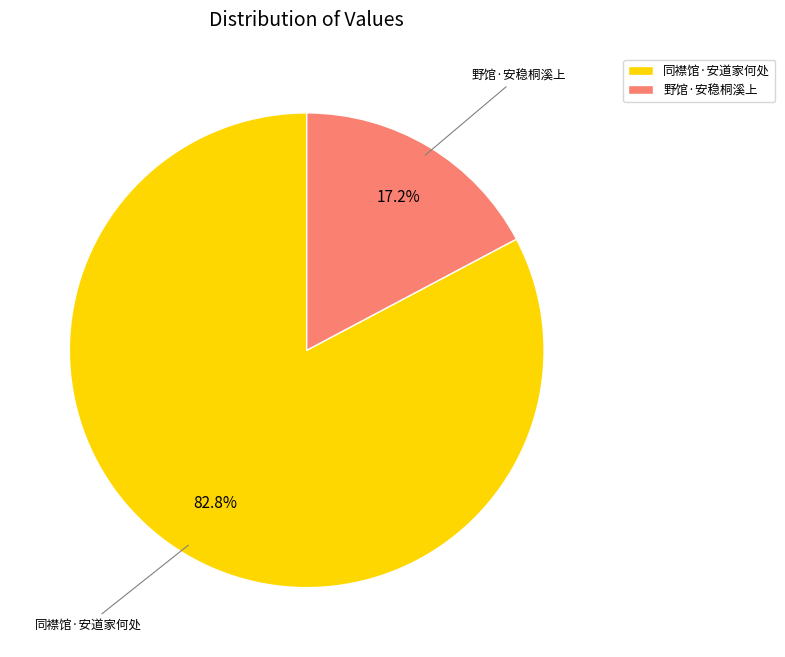

Does 野馆·安稳桐溪上 account for over 50% of the chart?

No